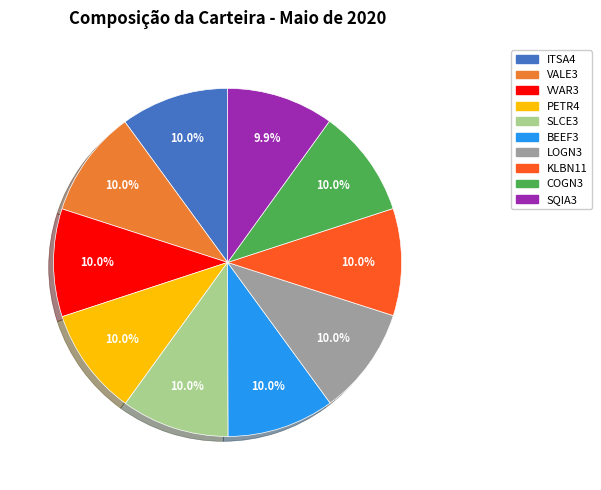

What is the ratio of the value at COGN3 to the value at KLBN11?

1.0